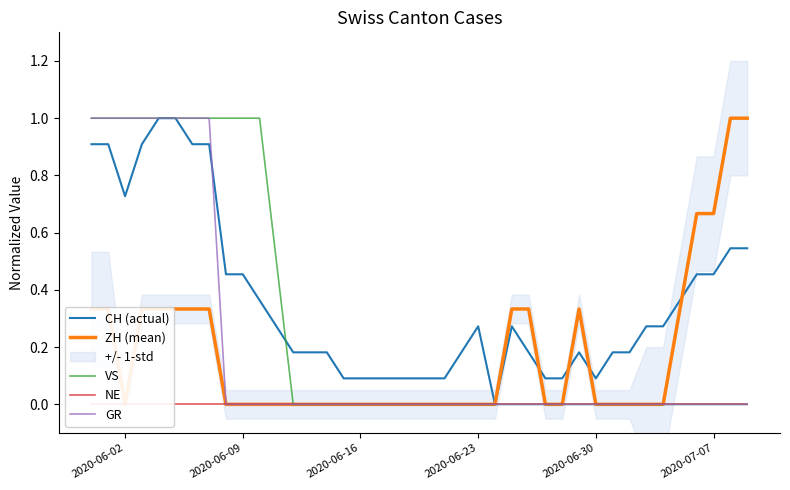

What is the maximum value for GR?

1.0